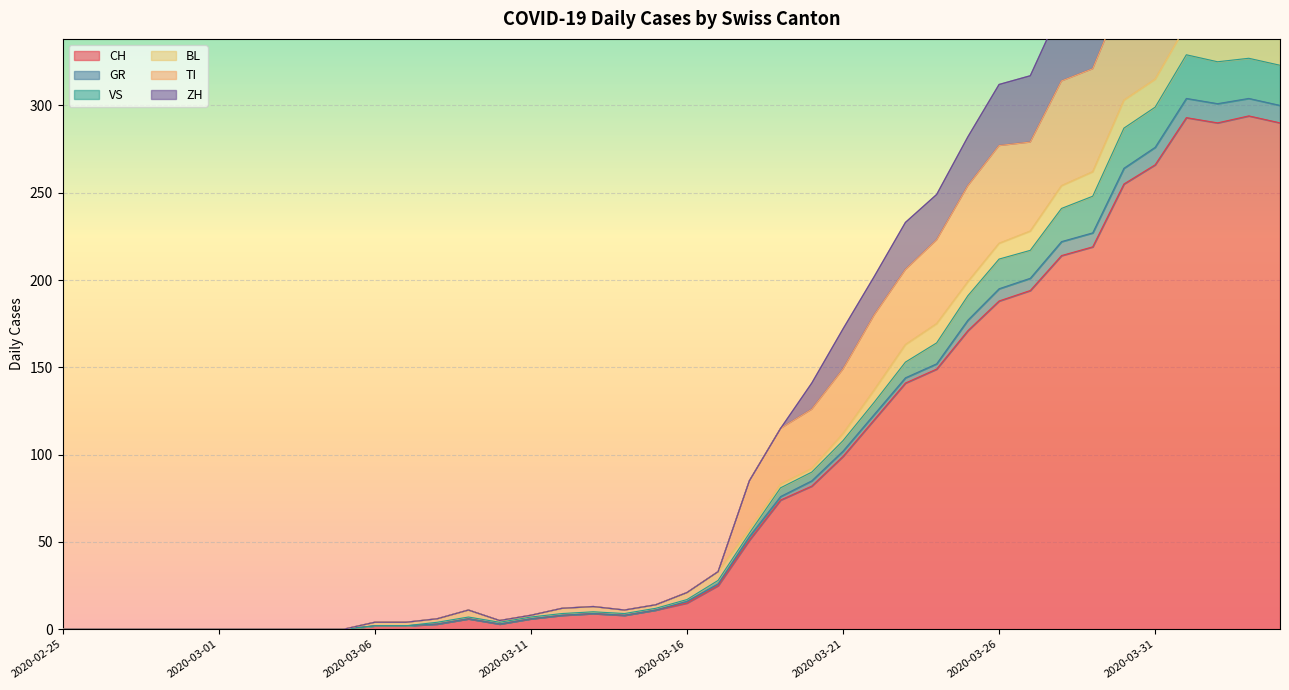

Rank the categories by TI value from lowest to highest.

2020-02-25, 2020-02-26, 2020-02-27, 2020-02-28, 2020-02-29, 2020-03-01, 2020-03-02, 2020-03-03, 2020-03-04, 2020-03-05, 2020-03-06, 2020-03-07, 2020-03-10, 2020-03-08, 2020-03-11, 2020-03-09, 2020-03-14, 2020-03-12, 2020-03-13, 2020-03-15, 2020-03-16, 2020-03-17, 2020-03-18, 2020-03-19, 2020-03-20, 2020-03-21, 2020-03-22, 2020-03-23, 2020-03-24, 2020-03-25, 2020-03-26, 2020-03-27, 2020-03-28, 2020-03-29, 2020-03-30, 2020-03-31, 2020-04-04, 2020-04-03, 2020-04-02, 2020-04-01